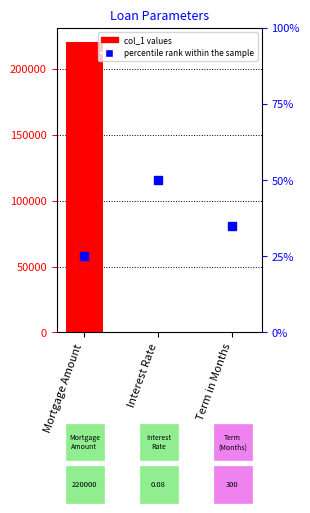

How many data points are less than 300?

1